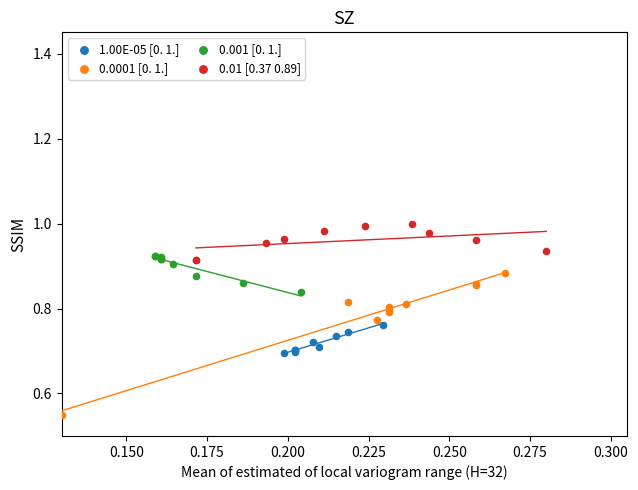

Which series reaches the maximum Y coordinate?

0.01 [0.37 0.89]